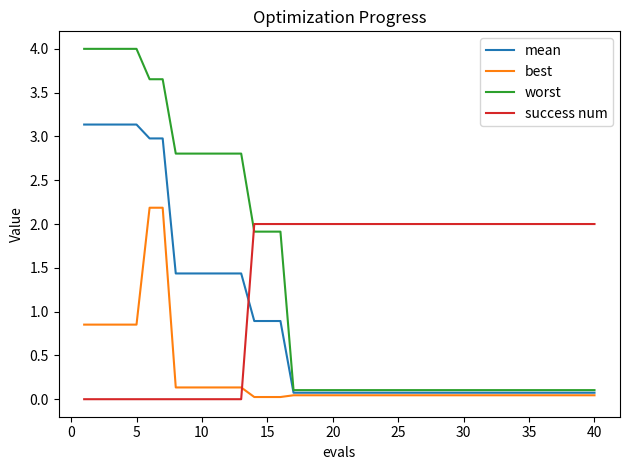

How many intersections are there between worst and success num?

1